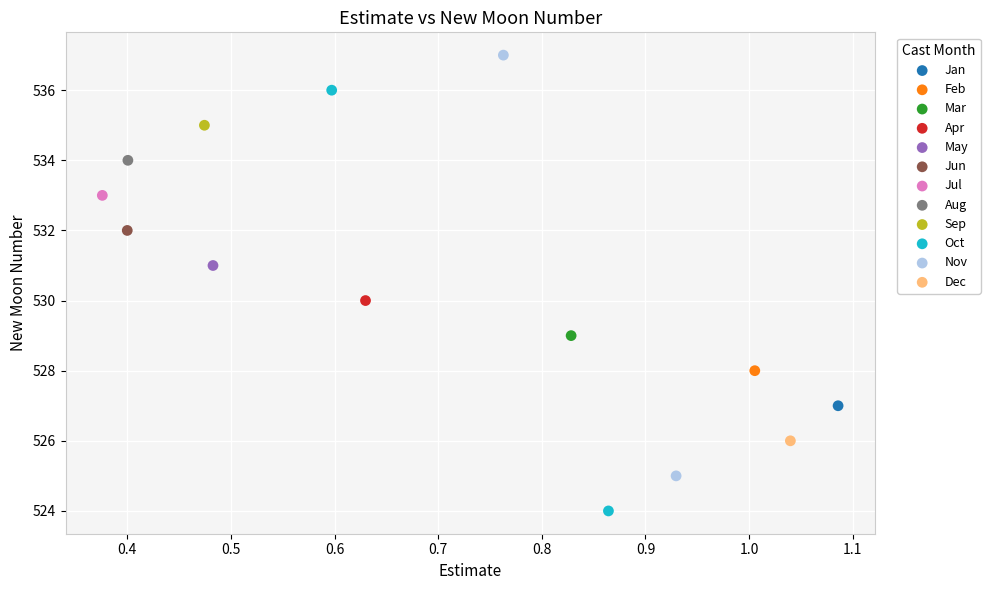

What are all the series names shown in the legend?

Jan, Feb, Mar, Apr, May, Jun, Jul, Aug, Sep, Oct, Nov, Dec